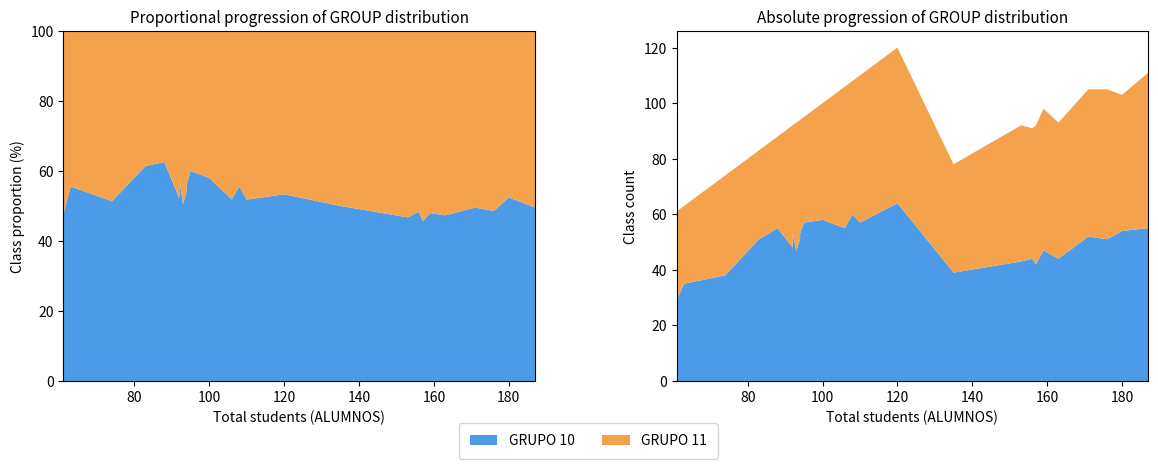

Reading left to right, what are all the values shown in this chart?

GRUPO 10: PROGRAMACIÓN CONCURRENTE Y TIEMPO REAL=60	INTERACCIÓN PERSONA-ORDENADOR I=29	SISTEMAS DISTRIBUIDOS=48	ARQUITECTURA DE COMPUTADORES=38	INGENIERÍA DEL SOFTWARE II=51	ORGANIZACIÓN DE COMPUTADORES=64	BASES DE DATOS=57	ESTRUCTURA DE COMPUTADORES=51	ESTRUCTURA DE DATOS=55	METODOLOGÍA DE LA PROGRAMACIÓN=47	SISTEMAS INTELIGENTES=51	ASPECTOS PROFESIONALES DE LA INFORMÁTICA=35	CÁLCULO Y MÉTODOS NUMÉRICOS=44	FUNDAMENTOS FÍSICOS DE LA INFORMÁTICA=43	FUNDAMENTOS DE PROGRAMACIÓN I=54	TECNOLOGÍA DE COMPUTADORES=42	FUNDAMENTOS DE GESTIÓN EMPRESARIAL=47	ÁLGEBRA Y MATEMÁTICA DISCRETA=52	FUNDAMENTOS DE PROGRAMACIÓN II=55	REDES DE COMPUTADORES I=44	LÓGICA=53	SISTEMAS OPERATIVOS I=53	INGENIERÍA DEL SOFTWARE I=55	ESTADÍSTICA=58	REDES DE COMPUTADORES II=57	SISTEMAS DE INFORMACIÓN=39
GRUPO 11: PROGRAMACIÓN CONCURRENTE Y TIEMPO REAL=48	INTERACCIÓN PERSONA-ORDENADOR I=32	SISTEMAS DISTRIBUIDOS=44	ARQUITECTURA DE COMPUTADORES=36	INGENIERÍA DEL SOFTWARE II=43	ORGANIZACIÓN DE COMPUTADORES=56	BASES DE DATOS=53	ESTRUCTURA DE COMPUTADORES=54	ESTRUCTURA DE DATOS=51	METODOLOGÍA DE LA PROGRAMACIÓN=46	SISTEMAS INTELIGENTES=32	ASPECTOS PROFESIONALES DE LA INFORMÁTICA=28	CÁLCULO Y MÉTODOS NUMÉRICOS=49	FUNDAMENTOS FÍSICOS DE LA INFORMÁTICA=49	FUNDAMENTOS DE PROGRAMACIÓN I=49	TECNOLOGÍA DE COMPUTADORES=50	FUNDAMENTOS DE GESTIÓN EMPRESARIAL=51	ÁLGEBRA Y MATEMÁTICA DISCRETA=53	FUNDAMENTOS DE PROGRAMACIÓN II=56	REDES DE COMPUTADORES I=47	LÓGICA=39	SISTEMAS OPERATIVOS I=41	INGENIERÍA DEL SOFTWARE I=33	ESTADÍSTICA=42	REDES DE COMPUTADORES II=38	SISTEMAS DE INFORMACIÓN=39